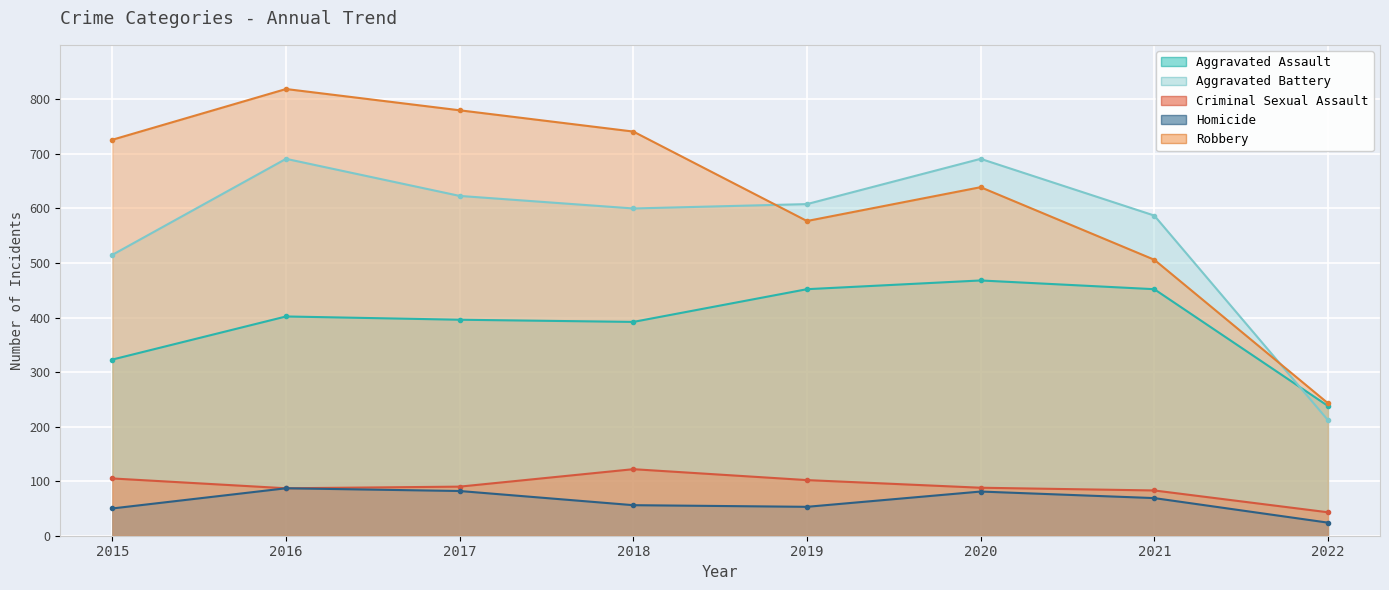

True or false: Aggravated Battery has a value of 515 at 2015.

True